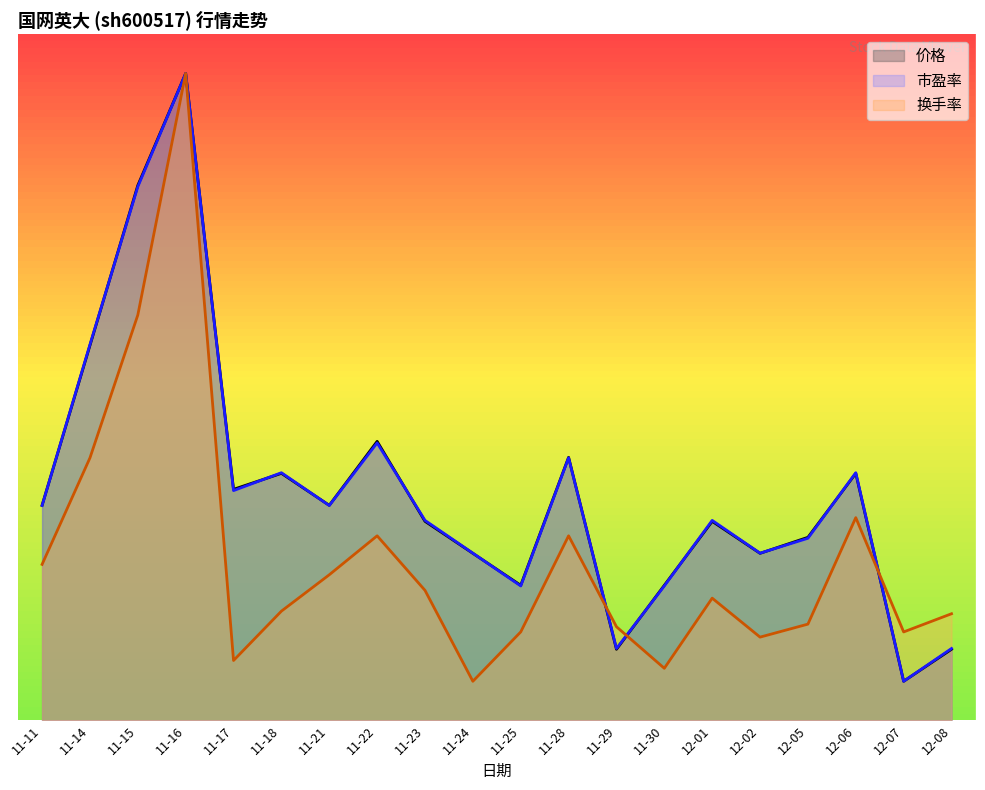

What is the average value of the 市盈率 series?

11.8